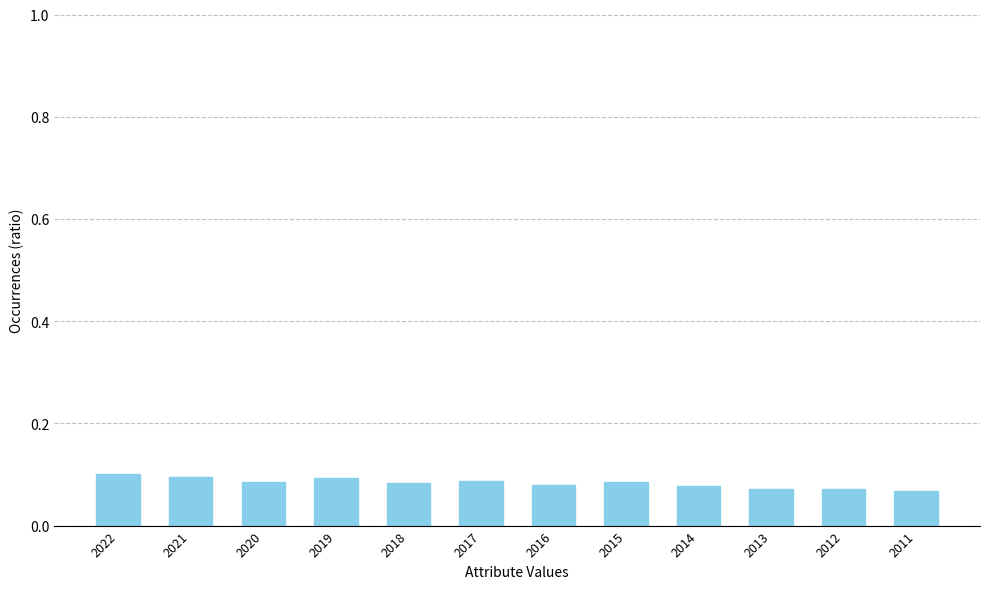

What is the sum of all values?

1.0